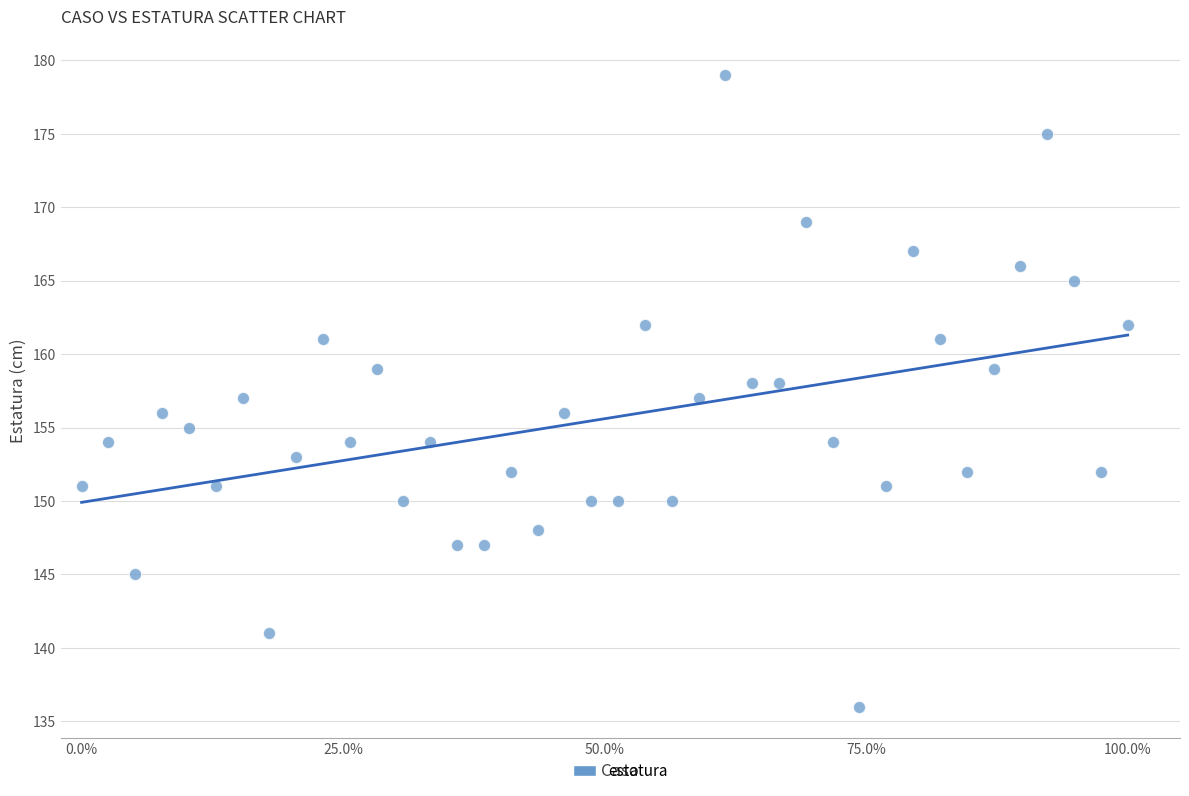

What is the range of Y values (max minus min)?

43